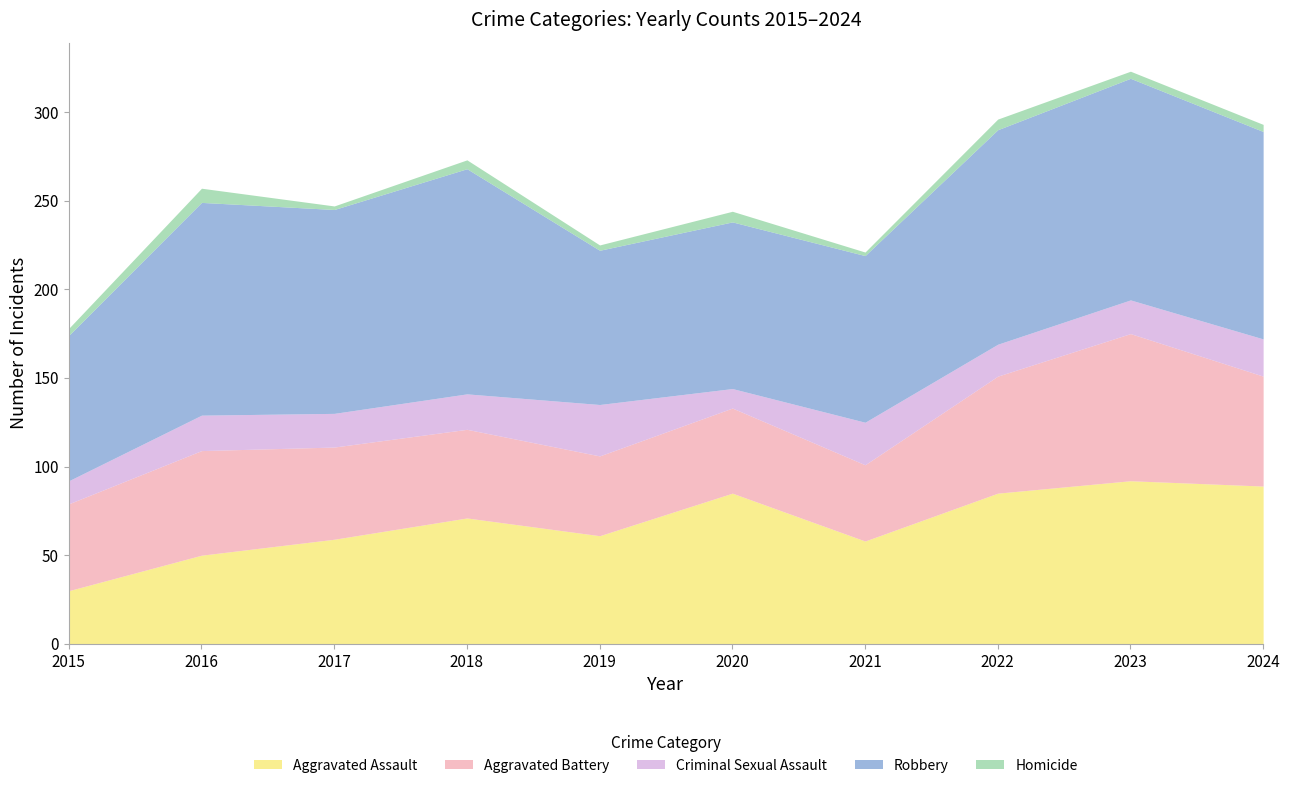

List the labels in order of Aggravated Battery value, smallest first.

2021, 2019, 2020, 2015, 2018, 2017, 2016, 2024, 2022, 2023